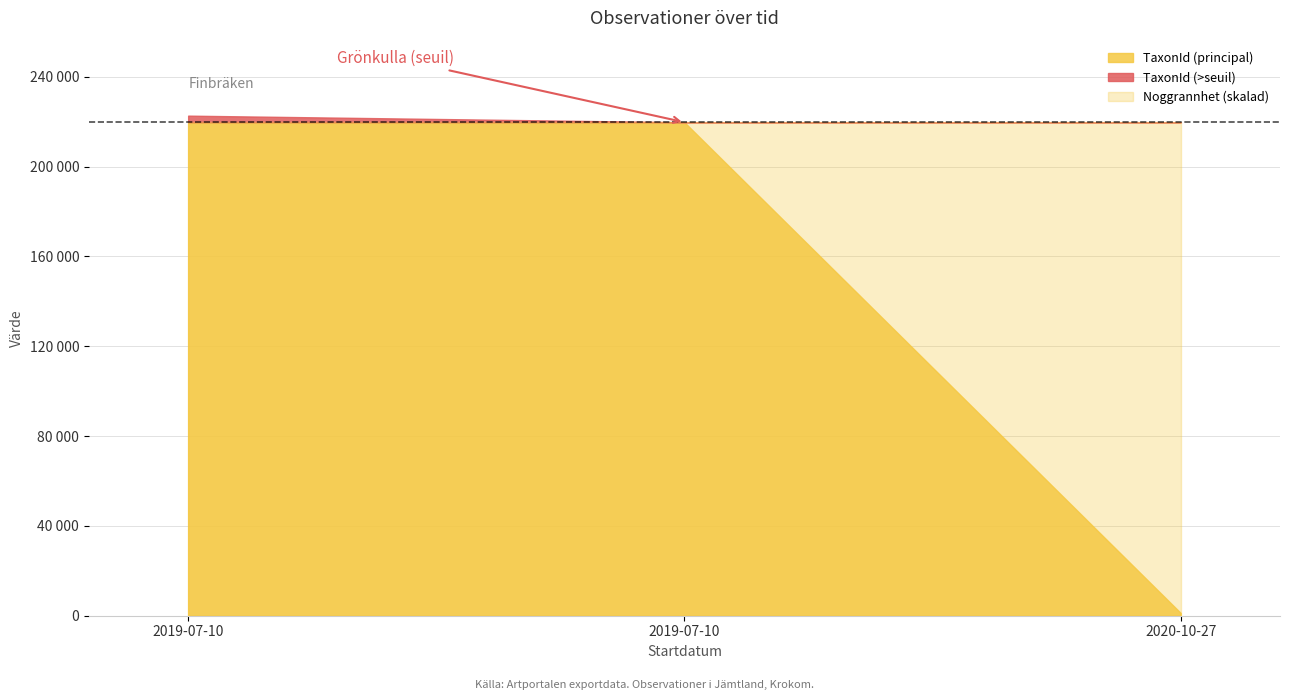

At which category is the sum across all series the highest?

2019-07-10